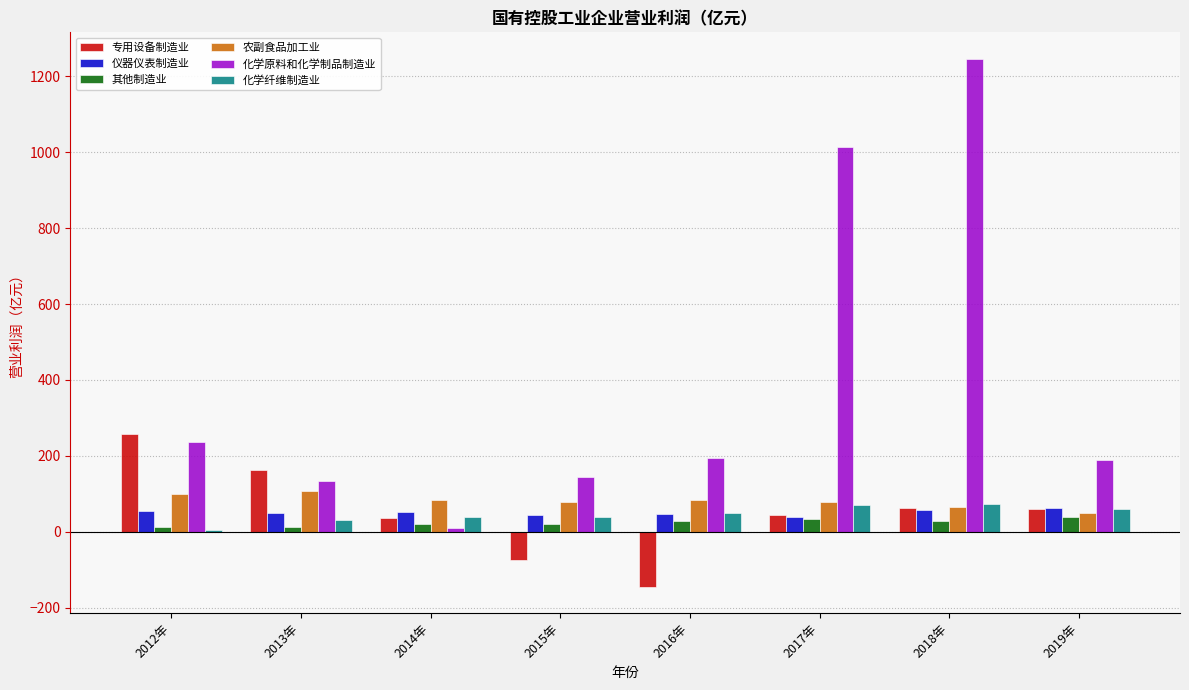

What is the maximum value shown in the chart?

1246.6